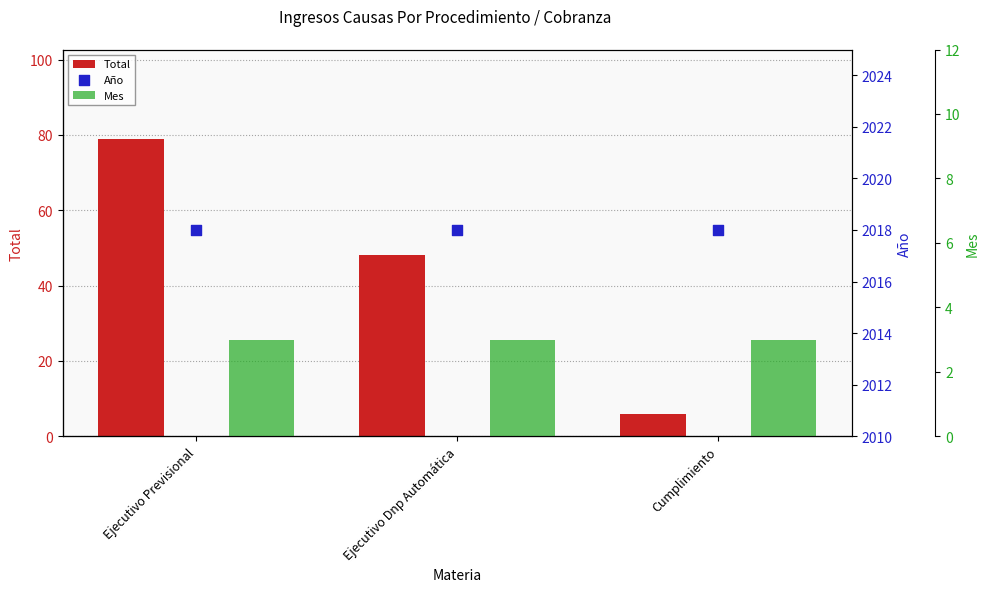

At which category is the sum across all series the highest?

Ejecutivo Previsional